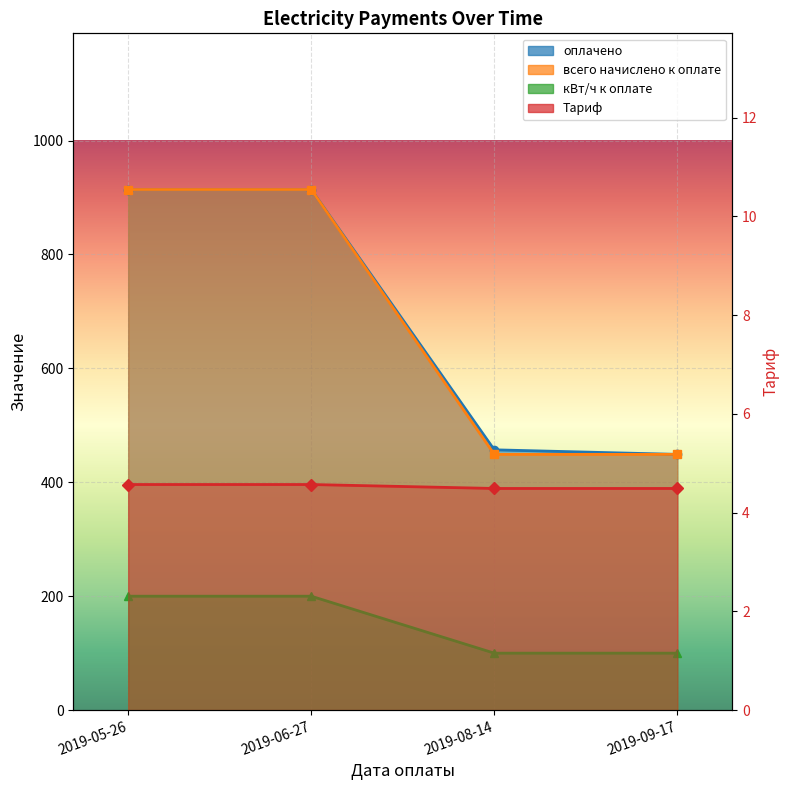

The всего начислено к оплате series shows 449.0 at 2019-08-14. True or false?

True